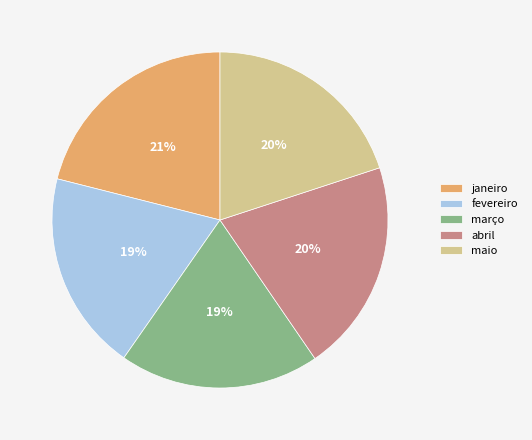

Is there any slice that represents more than half of the pie?

No